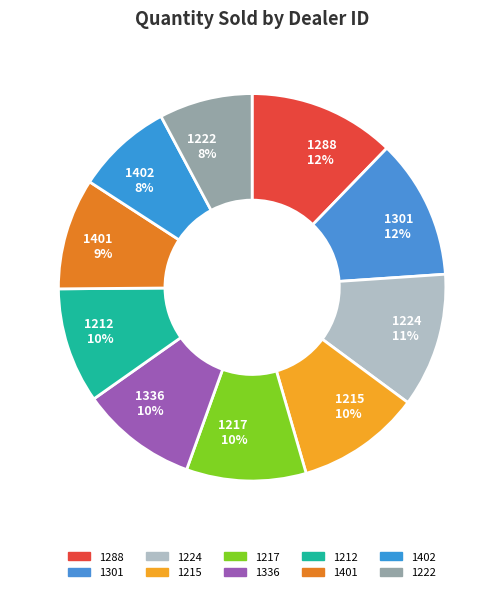

What percentage is the 1402 slice, to the nearest percent?

8%